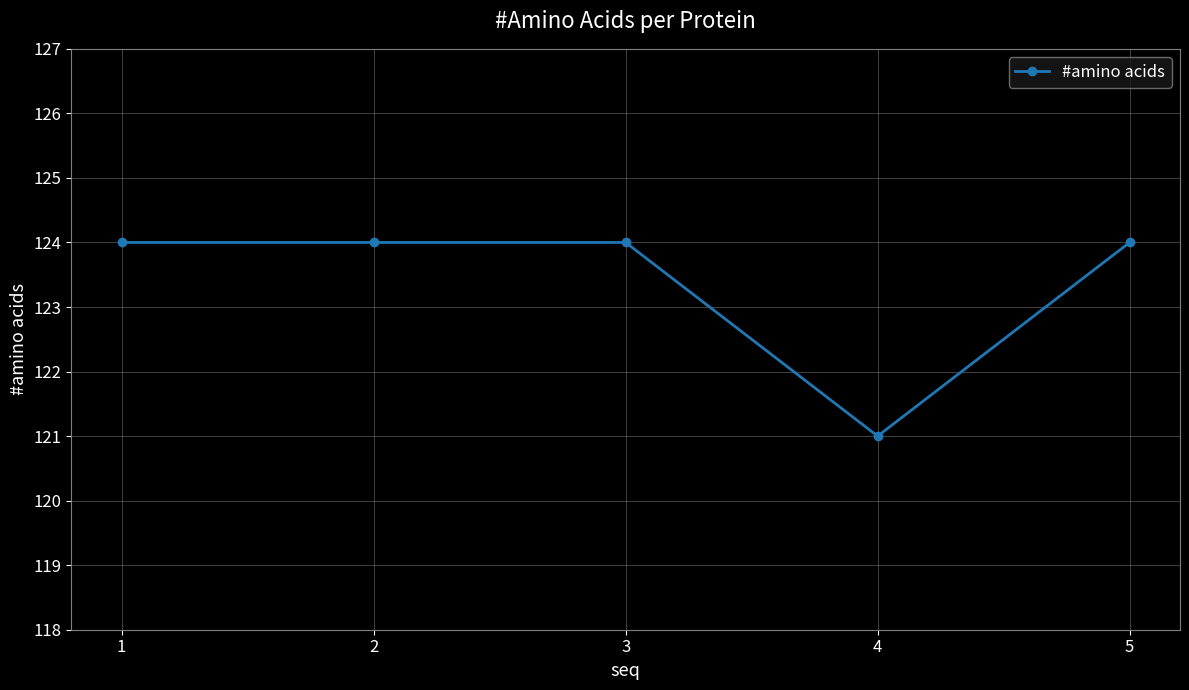

What is the sum of all values?

617